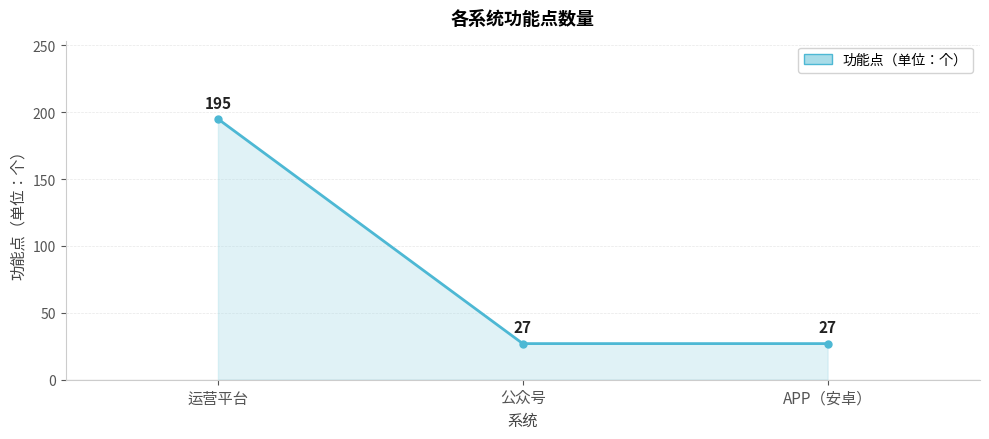

Reading left to right, what are all the values shown in this chart?

运营平台=195	公众号=27	APP（安卓）=27